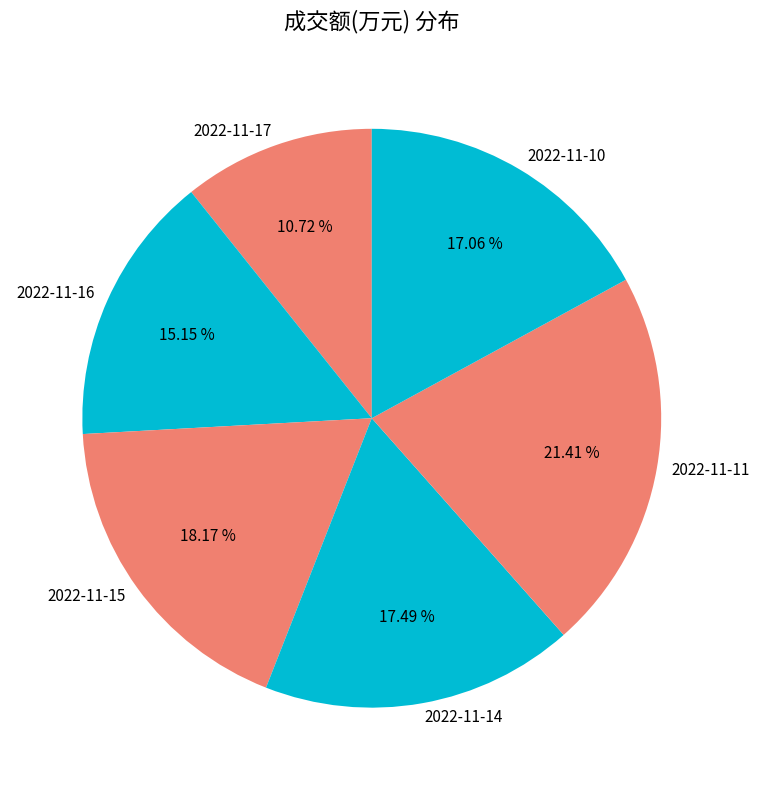

To the nearest percent, what portion does 2022-11-15 represent?

18%